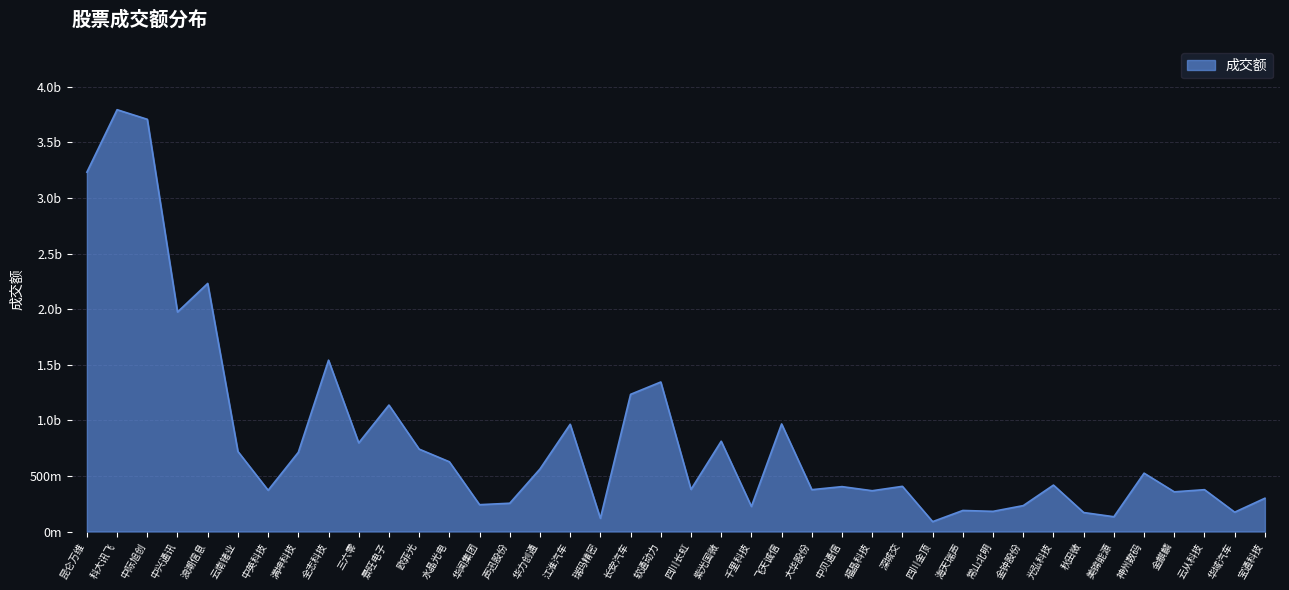

Does the chart have visible grid lines?

Yes